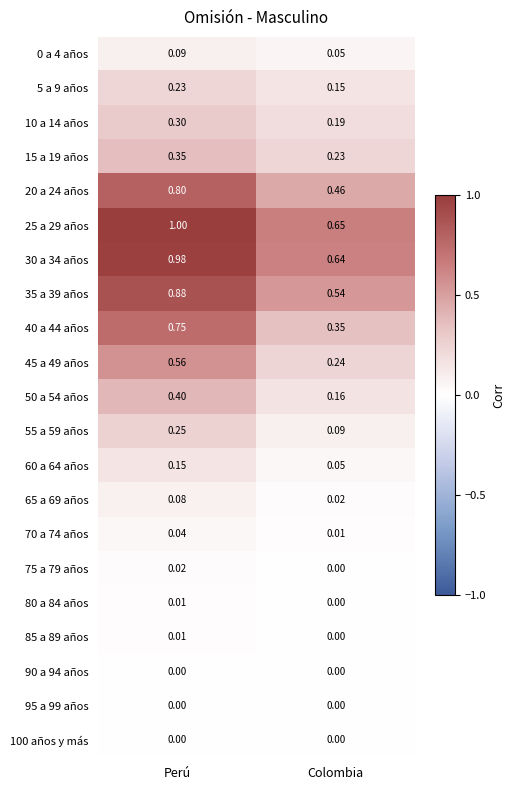

Where is 80 a 84 años nearest to the value 0?

Colombia